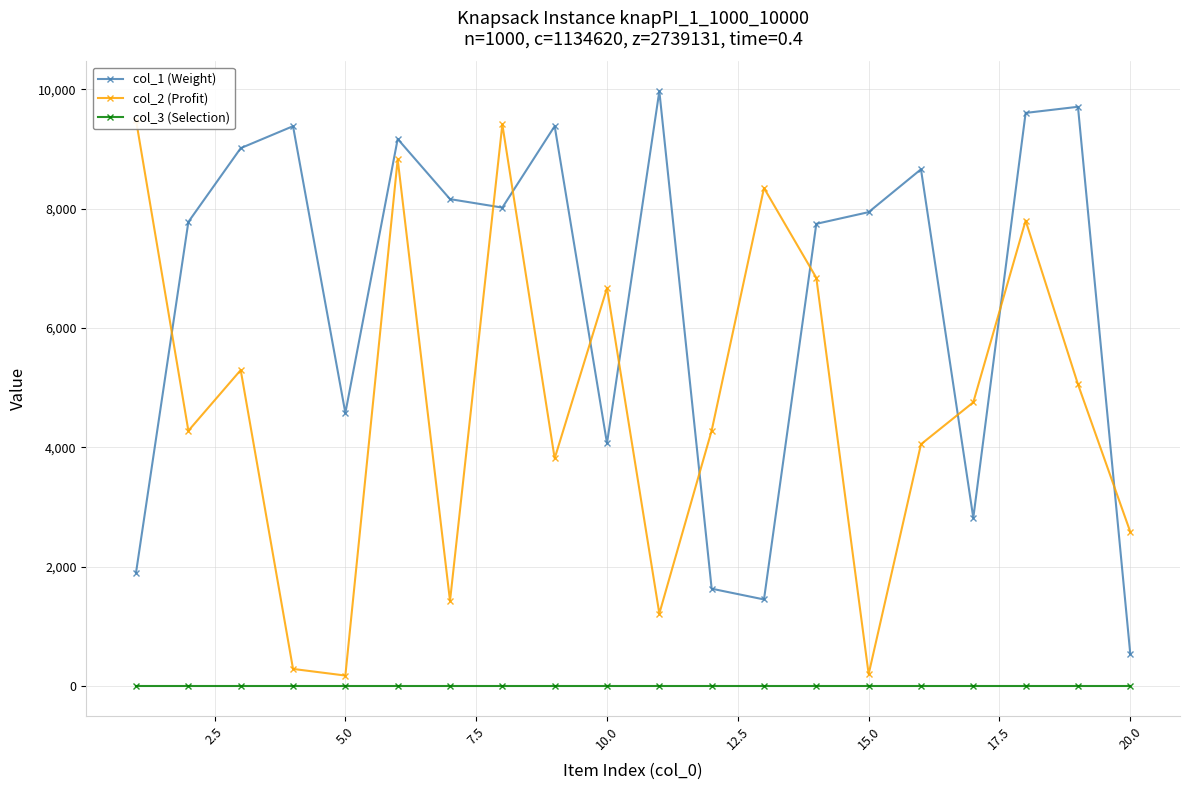

True or false: col_1 (Weight) and col_3 (Selection) cross at least once.

False